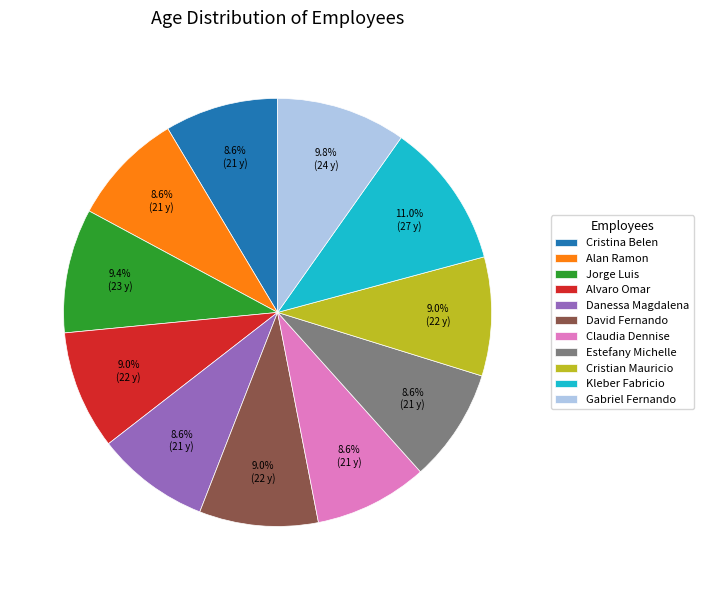

To the nearest percent, what is the combined percentage of Alvaro Omar and Alan Ramon?

18%